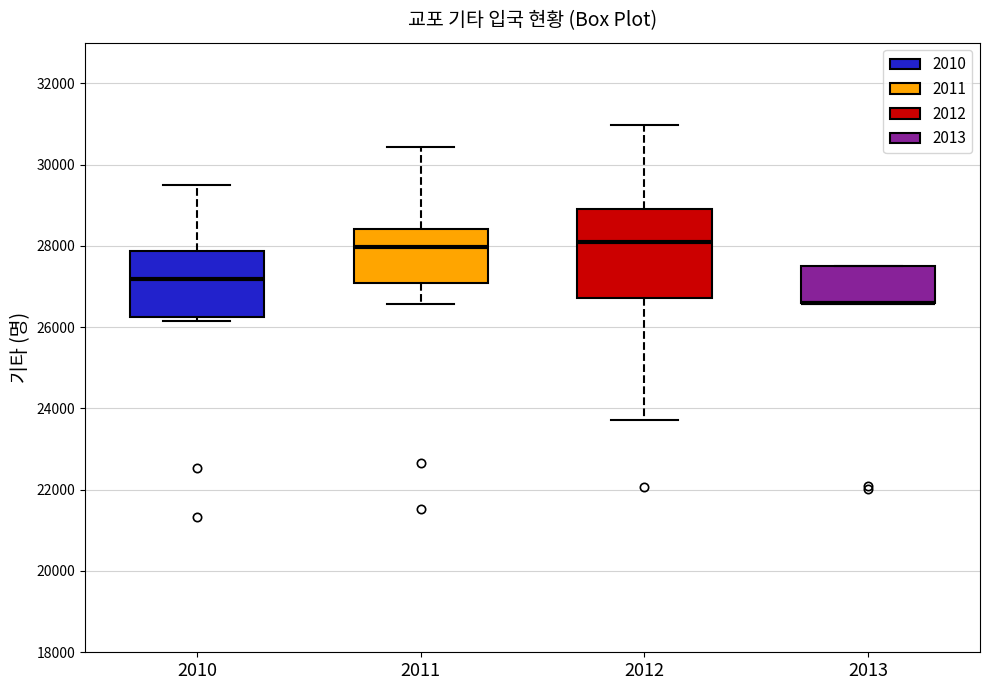

Which box is the tallest, from its lower edge to its upper edge?

2012